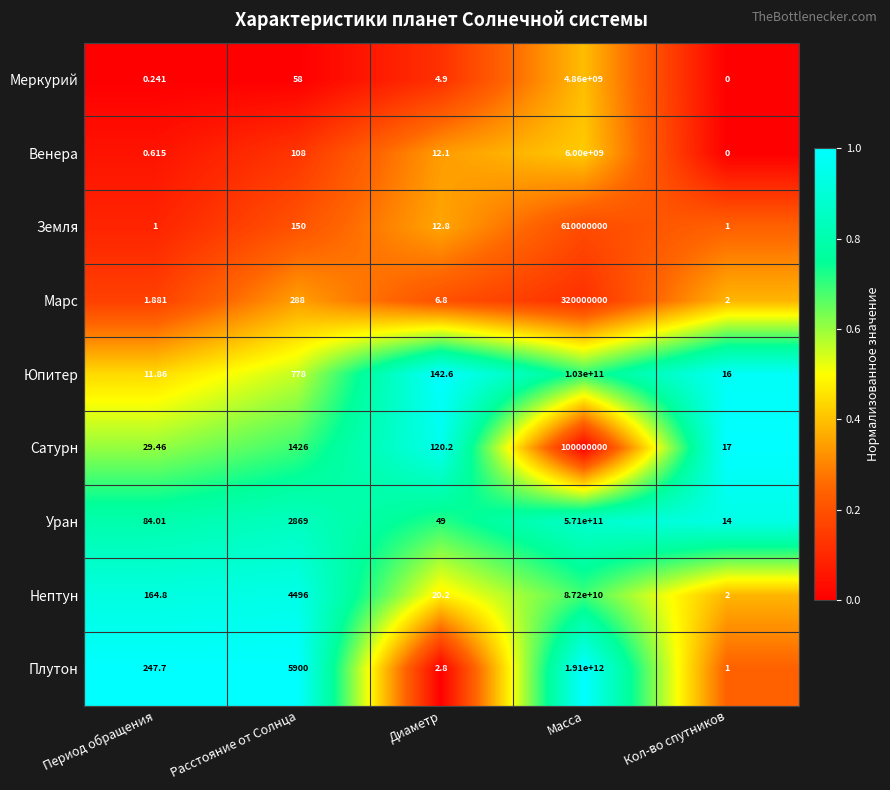

Where does the Сатурн series first go above 120?

Расстояние от Солнца